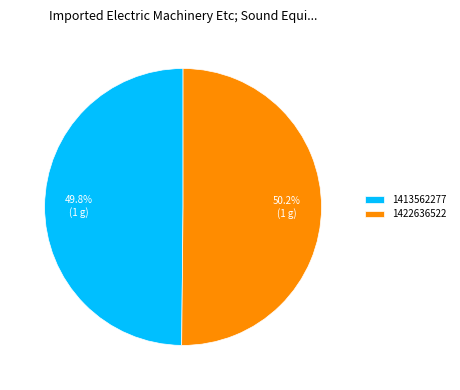

Approximately how many times larger is the value at 1413562277 compared to 1422636522?

1.0